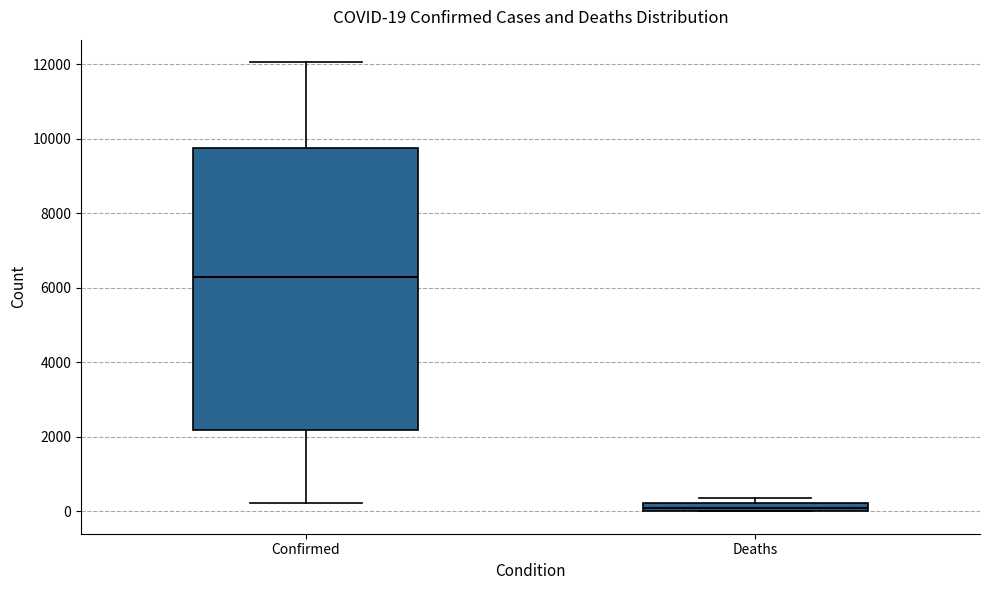

Which box has the lowest median line?

Deaths